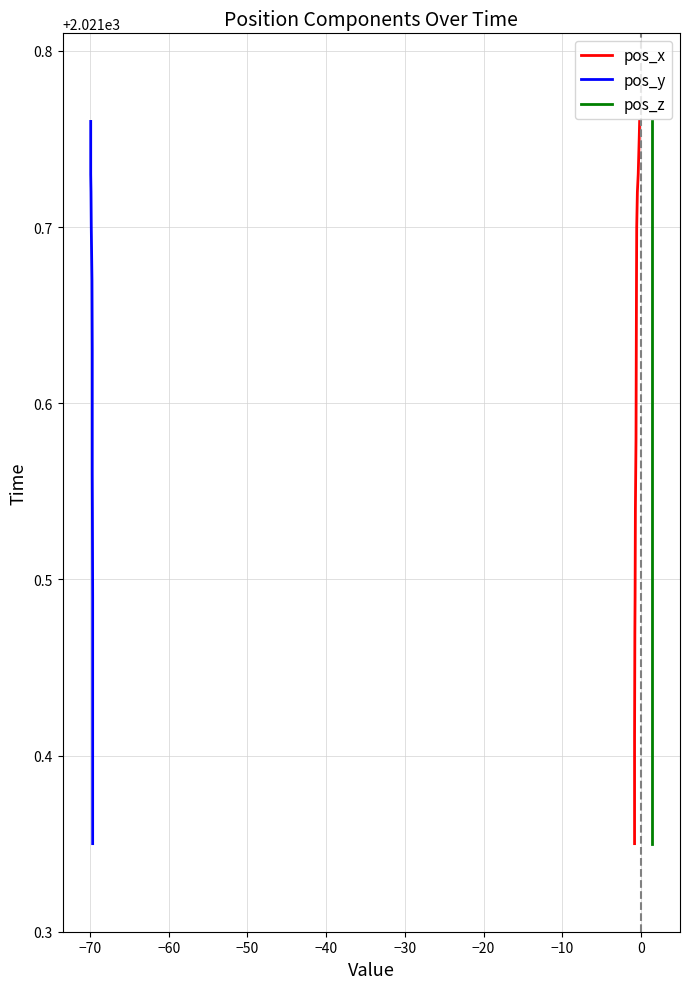

True or false: pos_x and pos_y intersect in this chart.

False